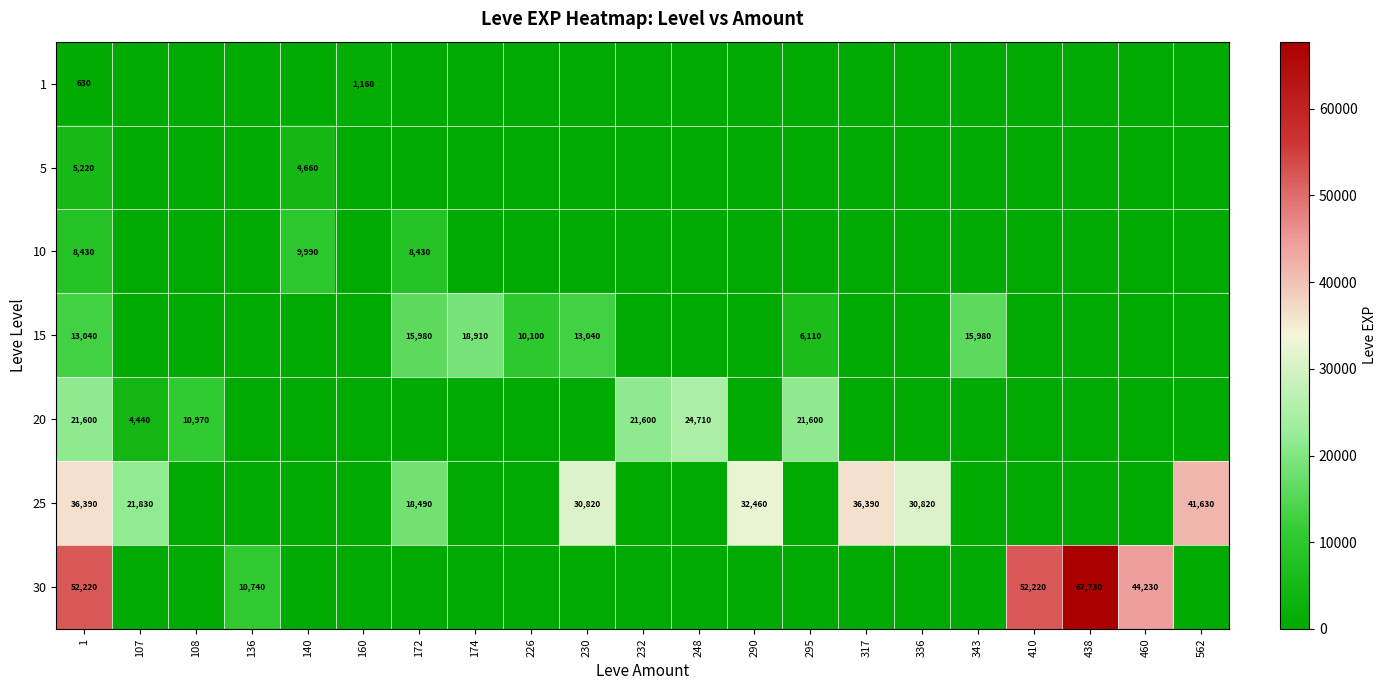

What is the difference between the 25 values at 562 and 336?

10810